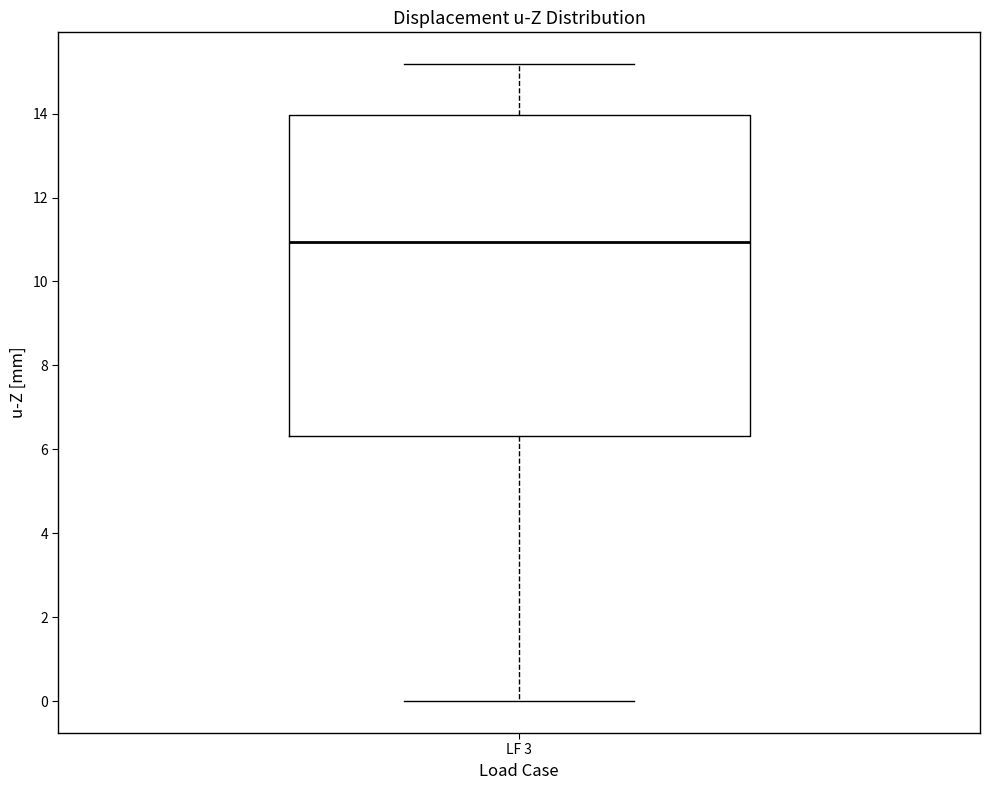

Read this box plot against the y-axis: the position of the median line, the range covered by the box, and the ends of both whiskers. The values are not printed on the chart, so give them approximately, as read against the axis.

median 11.0, box 6.4 to 14.0, whiskers 0.0 to 15.2